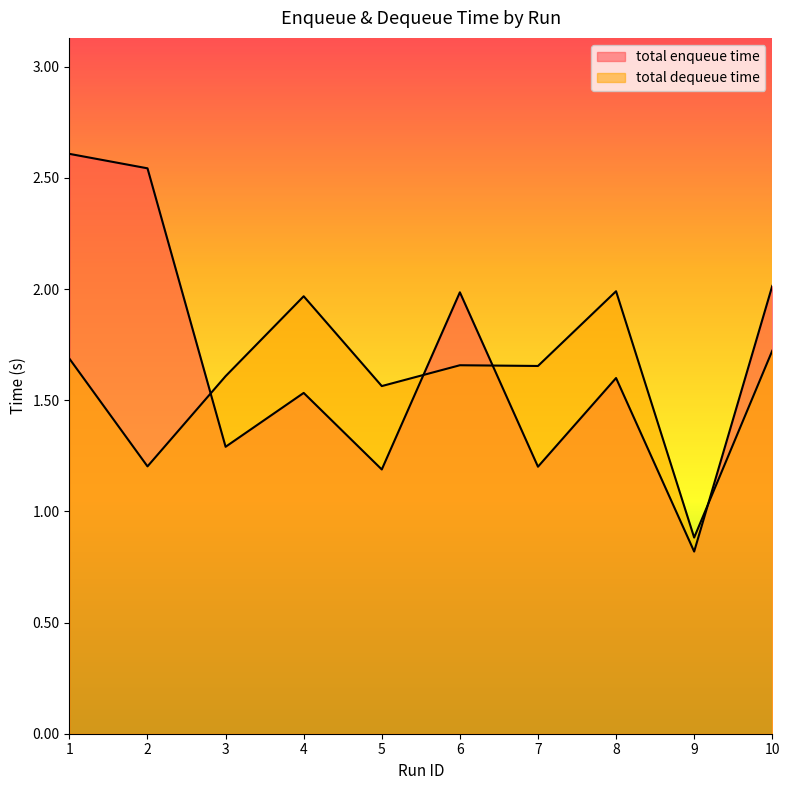

The total dequeue time series shows 2.4 at 6. True or false?

False